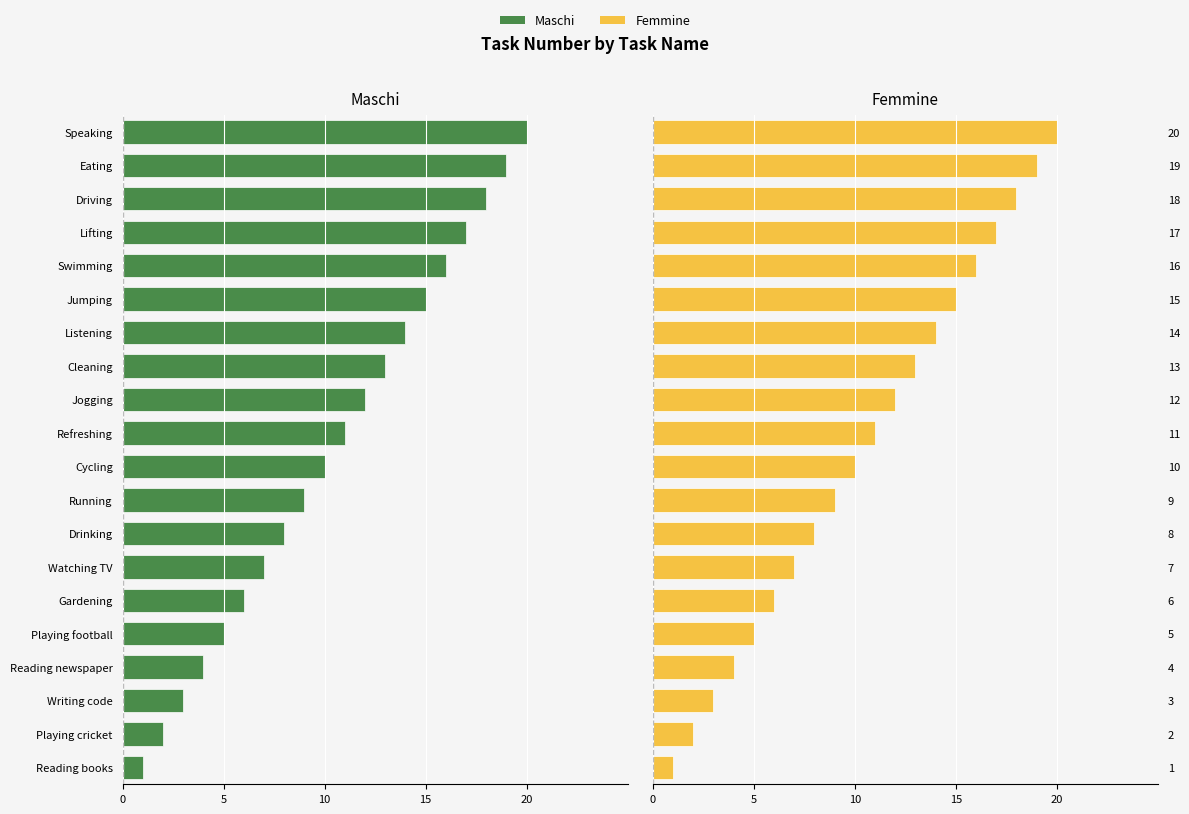

The value of Maschi at Reading books is -1. True or false?

False